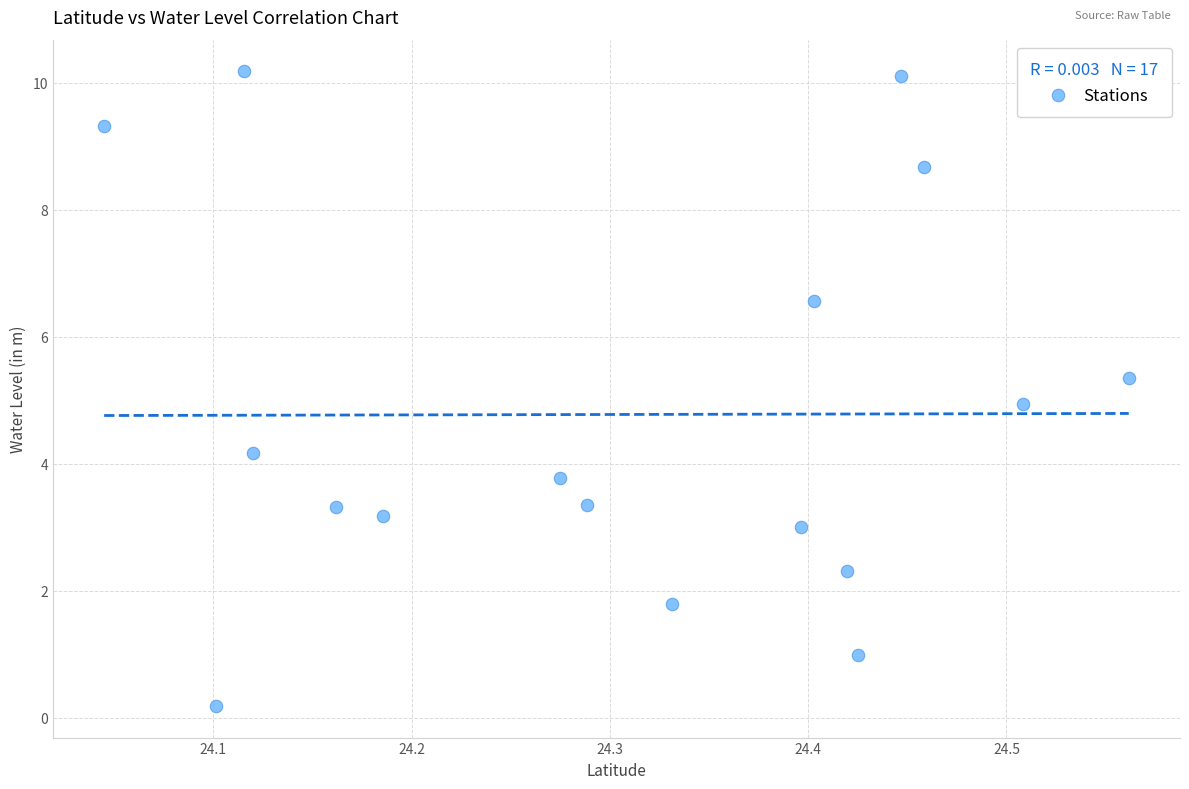

What is the range of X values (max minus min)?

0.5